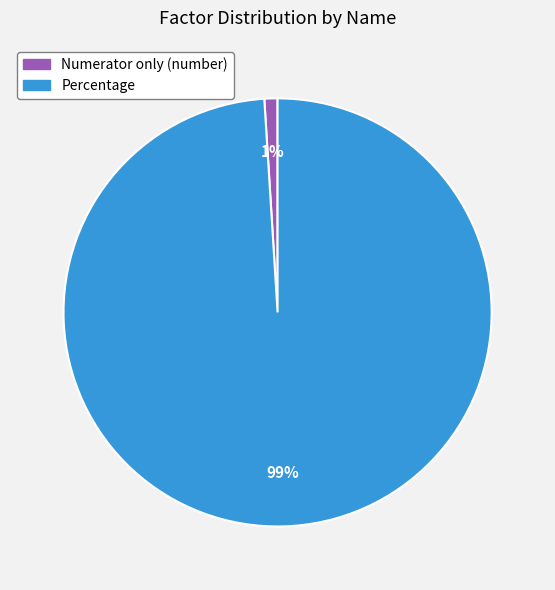

To the nearest percent, what is the average slice percentage?

50%